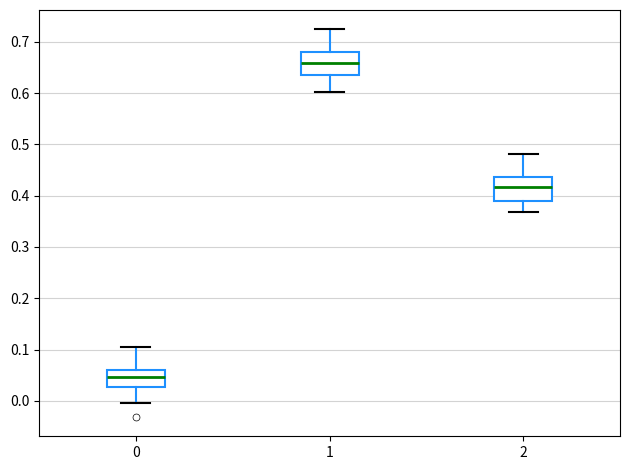

Where does the median line of the box at x = 0 sit on the y-axis? The values are not printed on the chart, so give them approximately, as read against the axis.

0.05